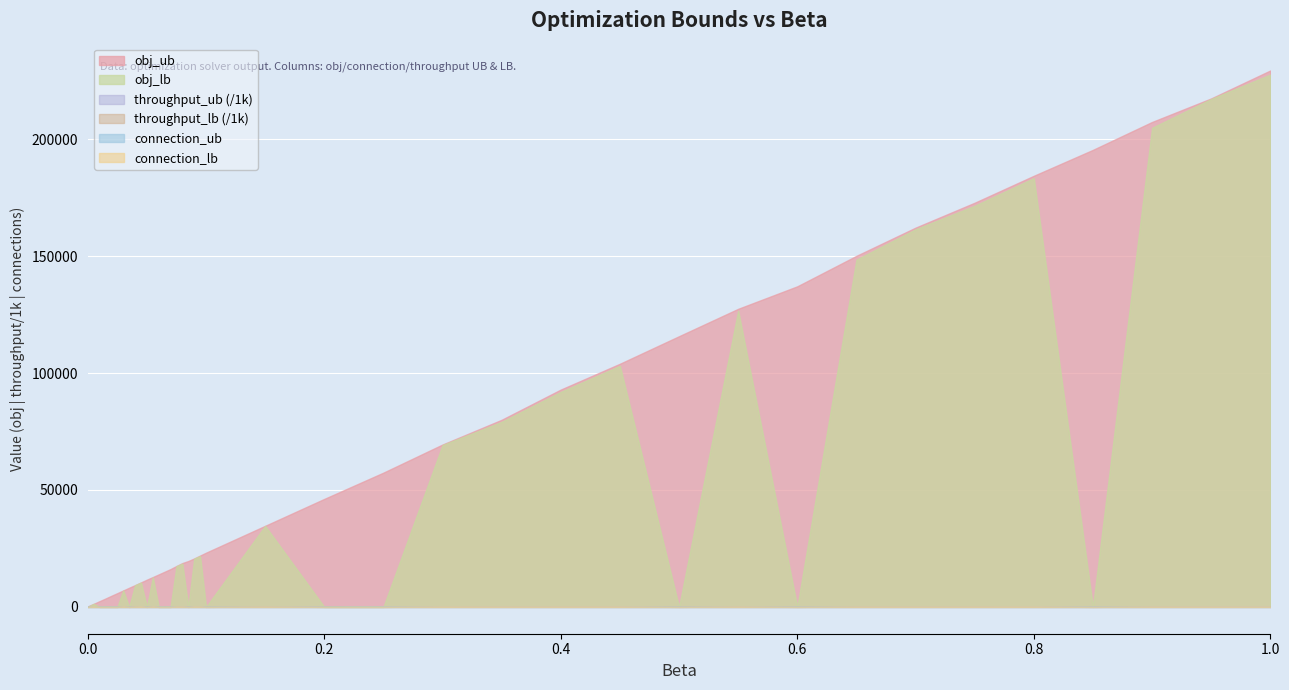

Which series has the largest total across all categories?

obj_ub